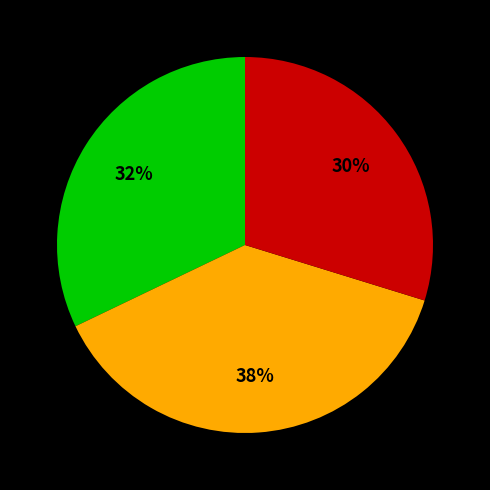

Is there any slice that represents more than half of the pie?

No